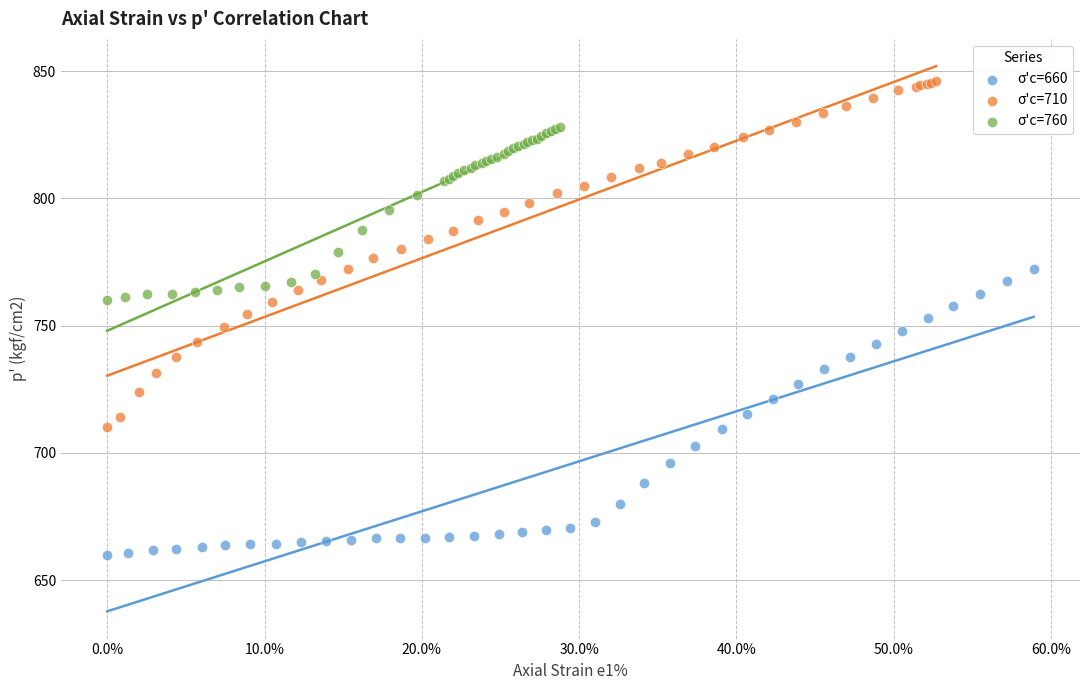

What are all the series names shown in the legend?

σ'c=660, σ'c=710, σ'c=760